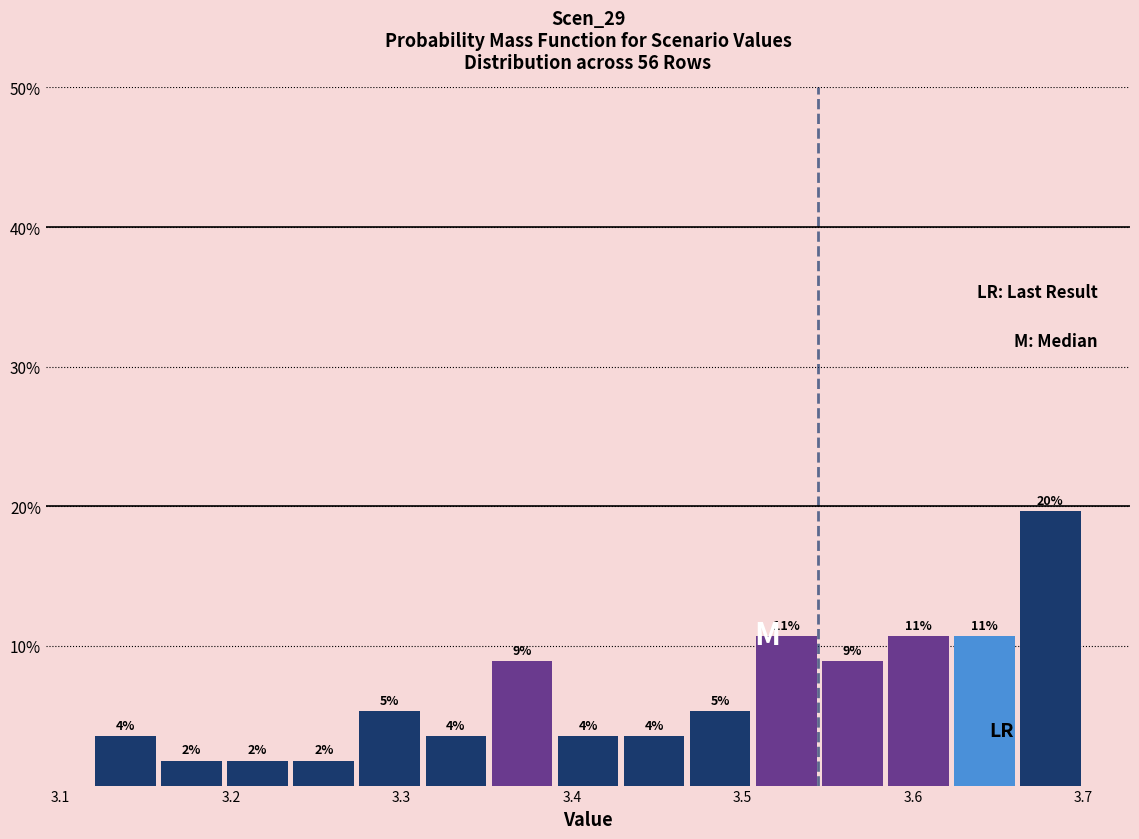

Around what value on the x-axis is the tallest bar? Give the approximate position of its centre, as read against the axis.

3.68